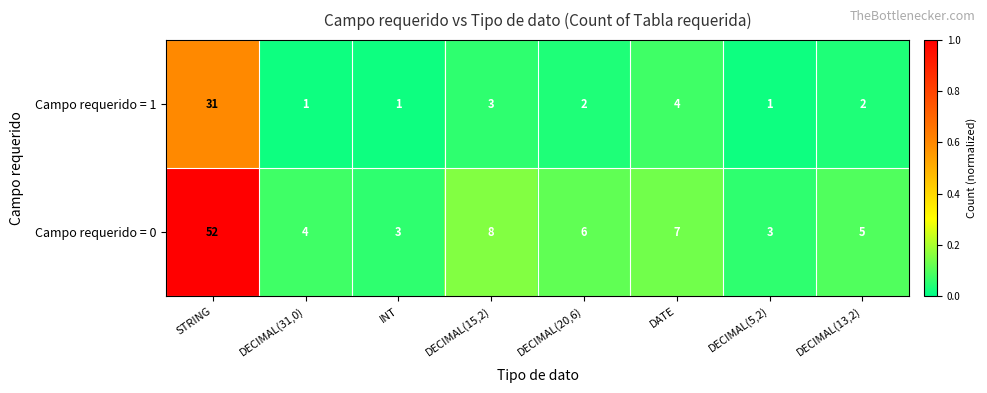

What is the difference between the Campo requerido = 0 values at INT and DECIMAL(15,2)?

5